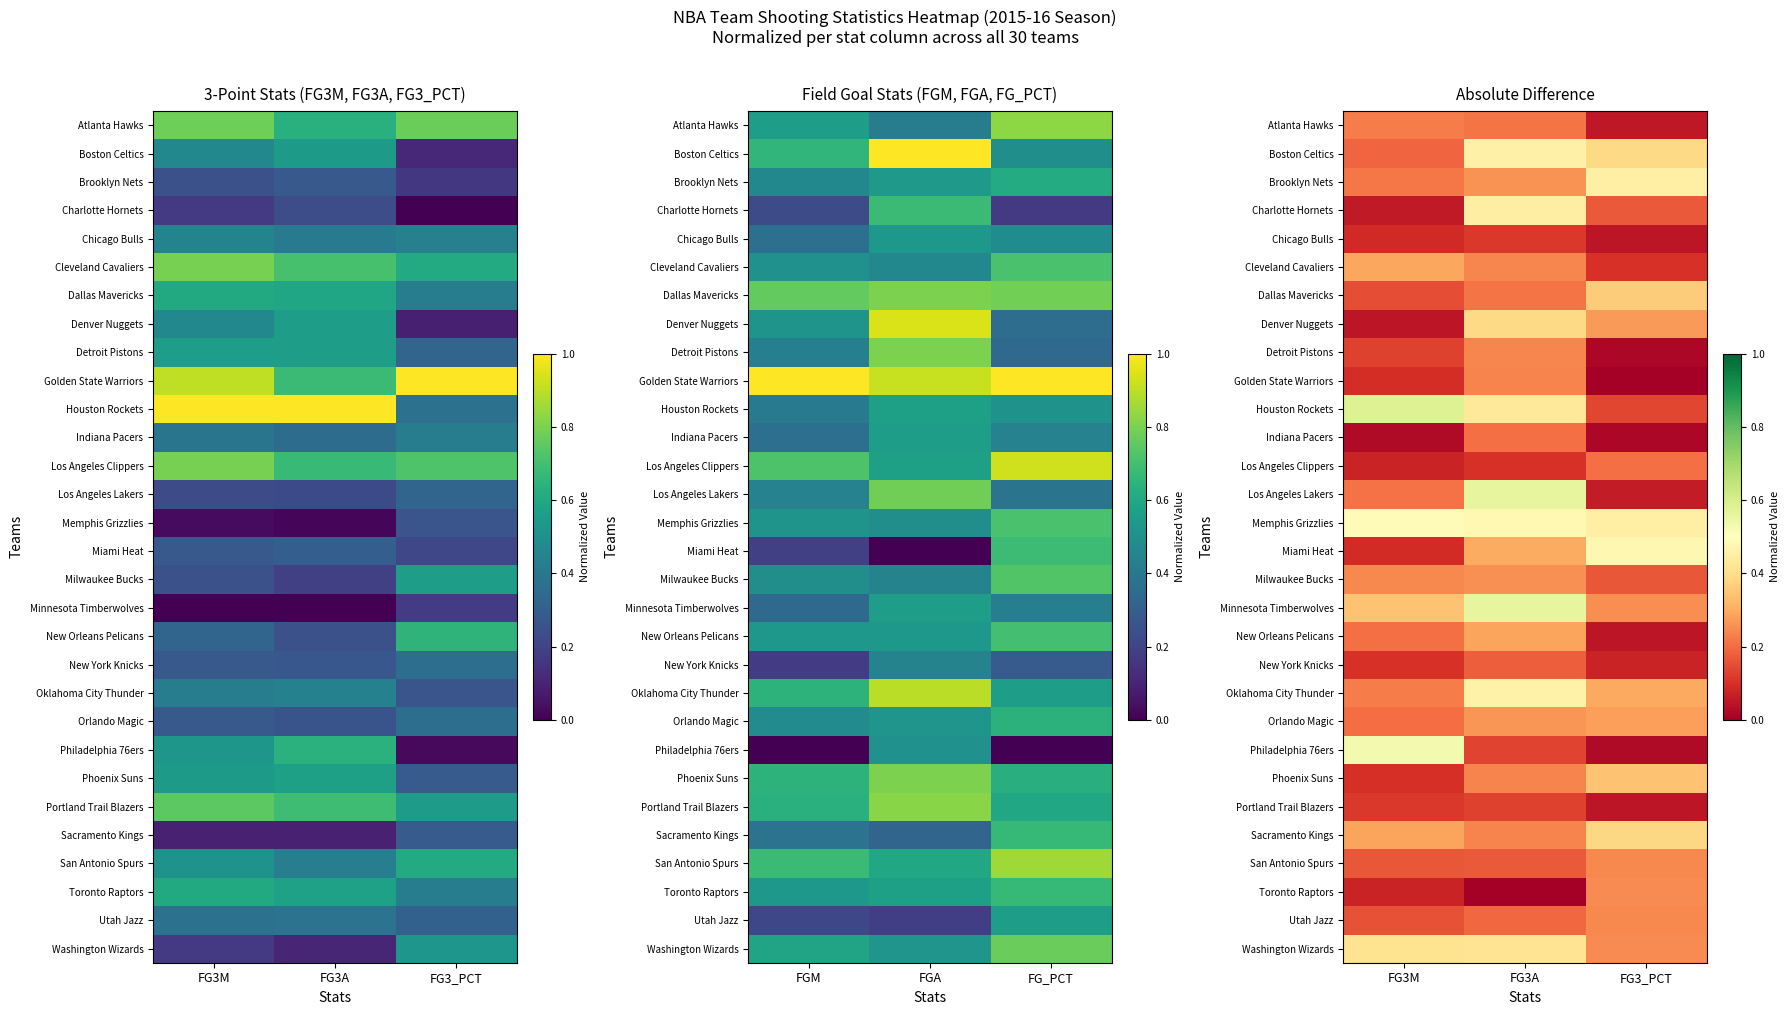

How many series are shown in this chart?

30